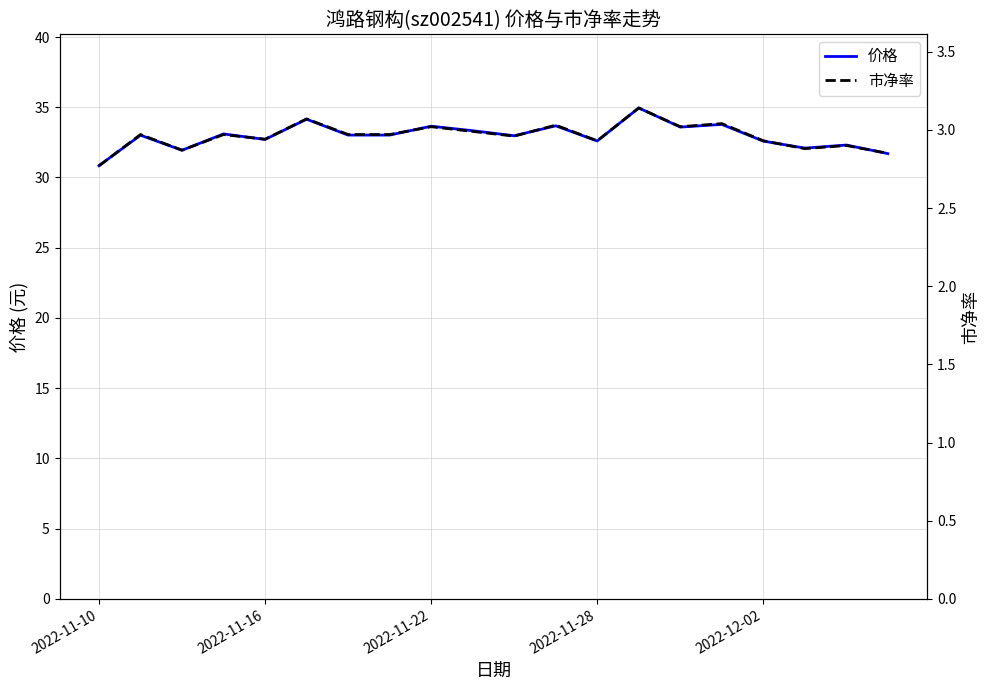

What is the difference between the second highest and minimum values in the 价格 series?

3.3